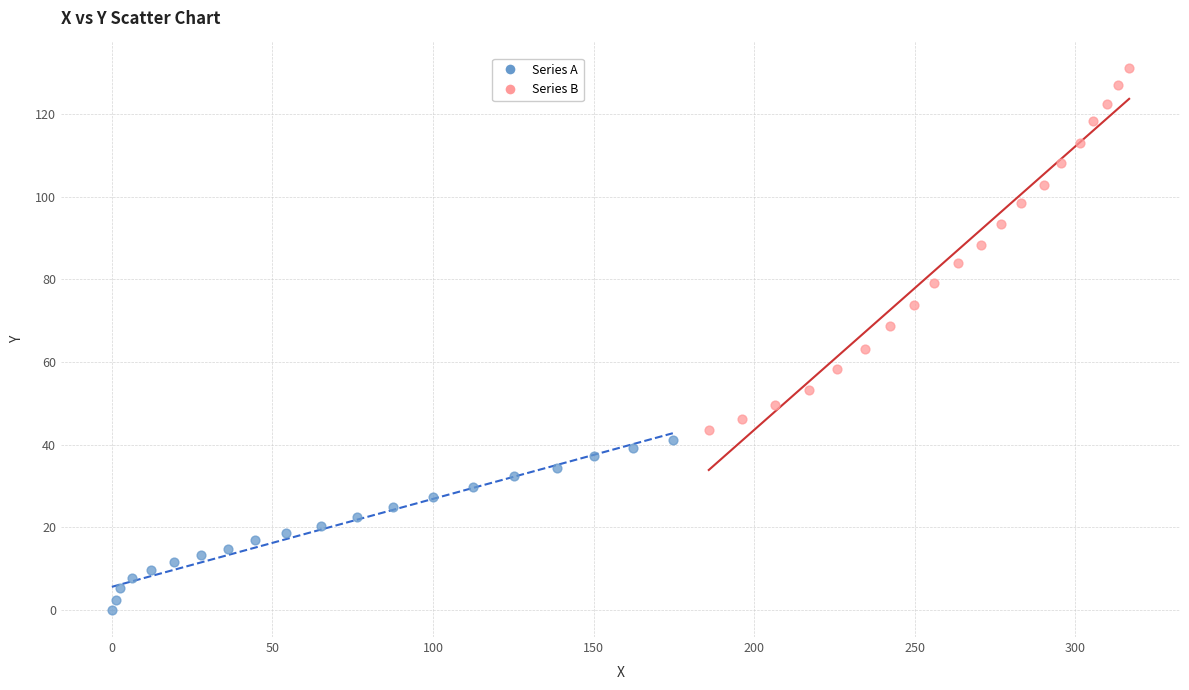

Which series contains the lowest Y value?

Series A